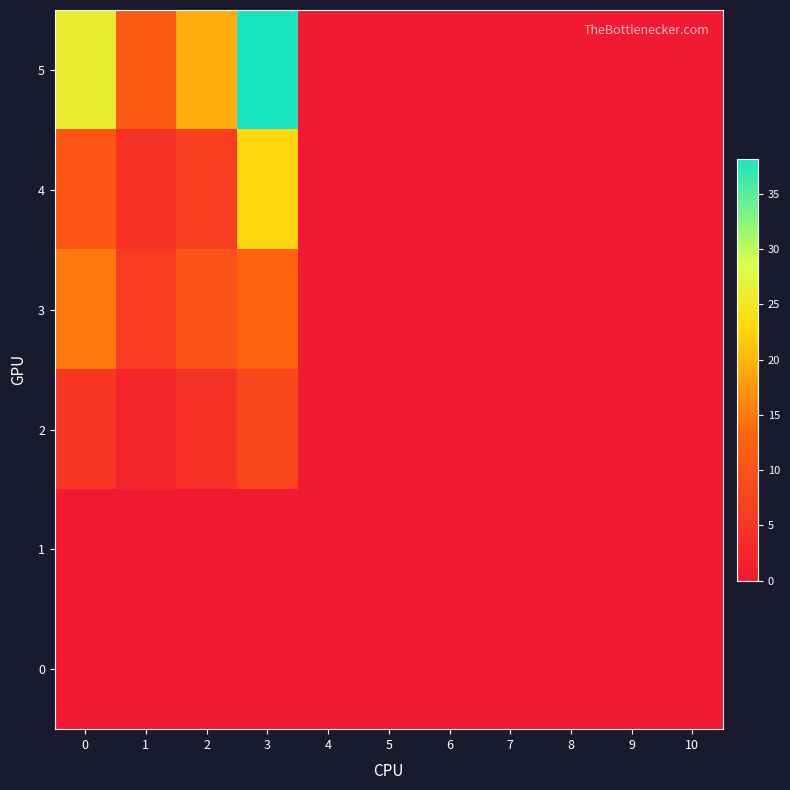

Reading left to right, list all the values displayed in this chart.

0: 0=0.0	1=0.0	2=0.0	3=0.0	4=0.0	5=0.0	6=0.0	7=0.0	8=0.0	9=0.0	10=0.0
1: 0=0.0	1=0.0	2=0.0	3=0.0	4=0.0	5=0.0	6=0.0	7=0.0	8=0.0	9=0.0	10=0.0
2: 0=5.0	1=2.4	2=4.4	3=8.0	4=0.0	5=0.0	6=0.0	7=0.0	8=0.0	9=0.0	10=0.0
3: 0=15.0	1=6.2	2=9.9	3=12.8	4=0.0	5=0.0	6=0.0	7=0.0	8=0.0	9=0.0	10=0.0
4: 0=10.7	1=4.4	2=6.6	3=23.0	4=0.0	5=0.0	6=0.0	7=0.0	8=0.0	9=0.0	10=0.0
5: 0=26.0	1=11.2	2=19.2	3=38.2	4=0.0	5=0.0	6=0.0	7=0.0	8=0.0	9=0.0	10=0.0